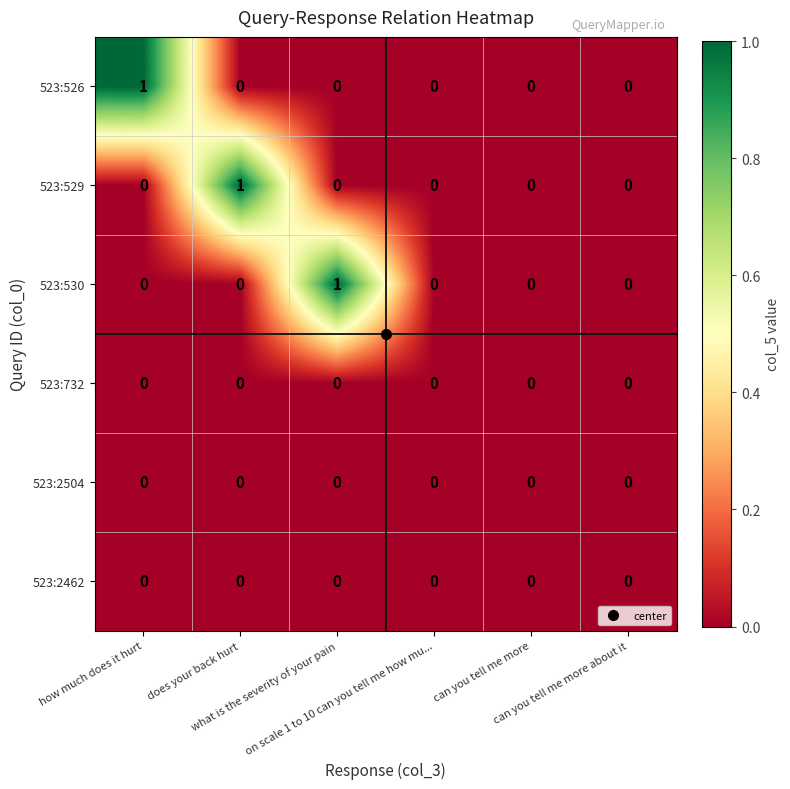

Count the 523:530 values in the range 0 to 1.

6